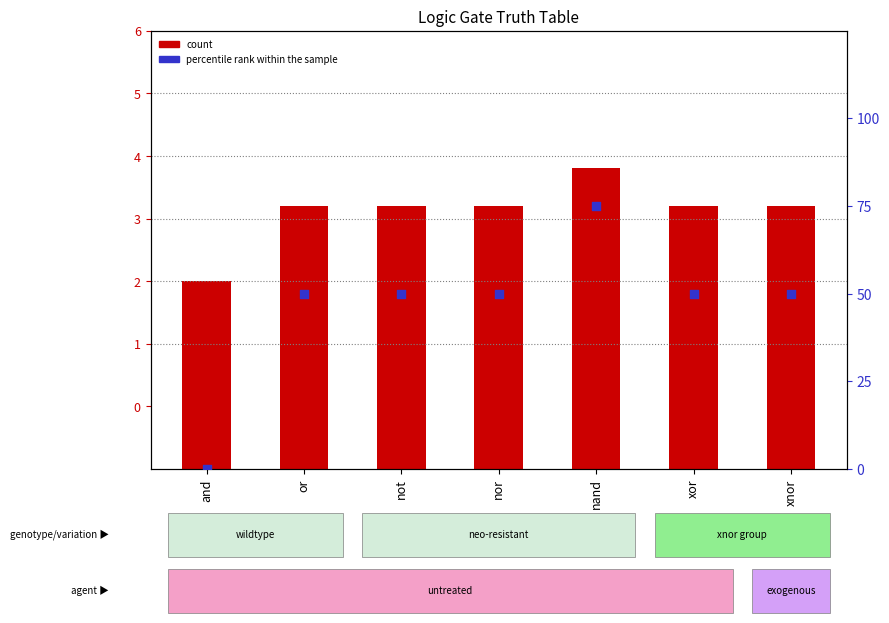

At which category is the sum across all series the highest?

nand